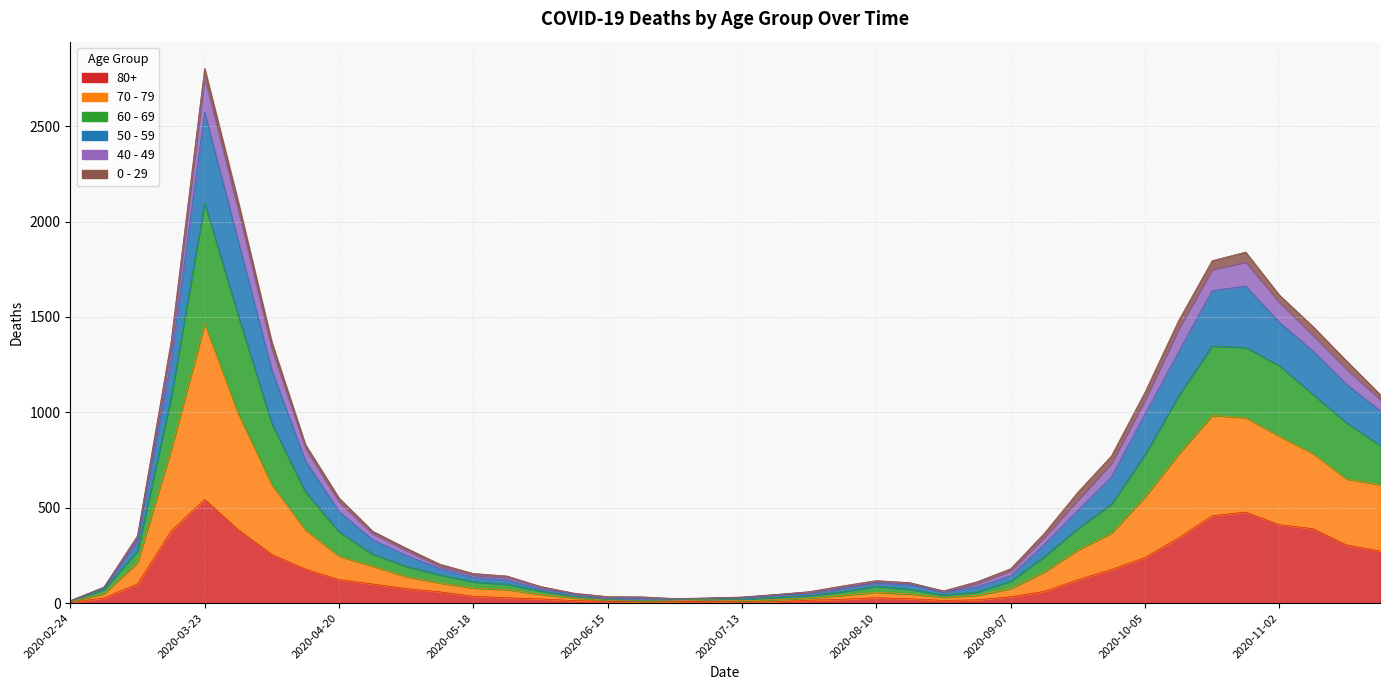

Does the chart display data point markers on the line(s)?

No